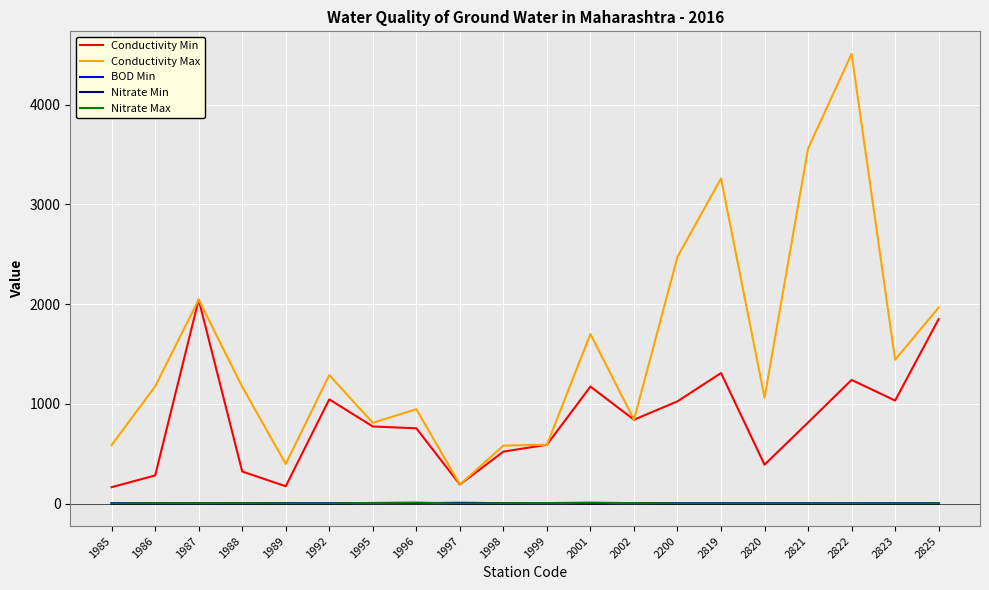

True or false: Nitrate Max and Conductivity Max cross at least once.

False